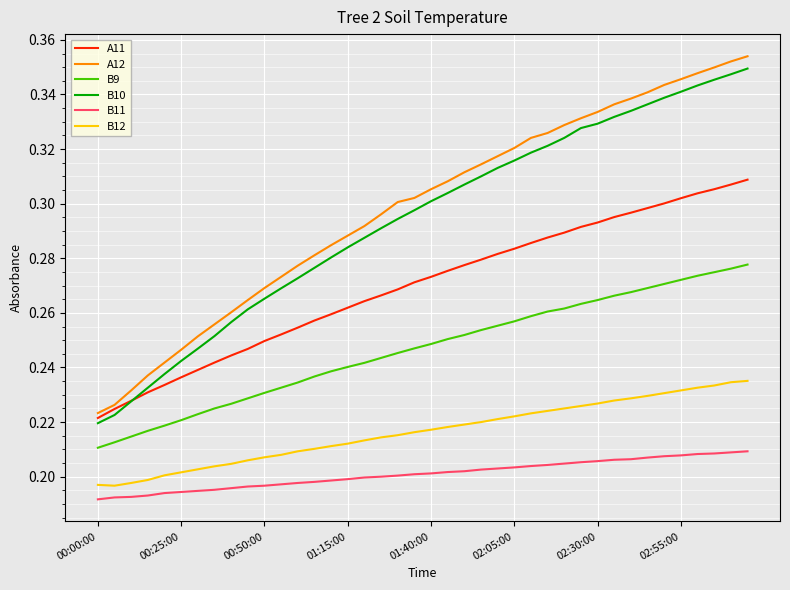

Which series has the widest spread of values?

A12